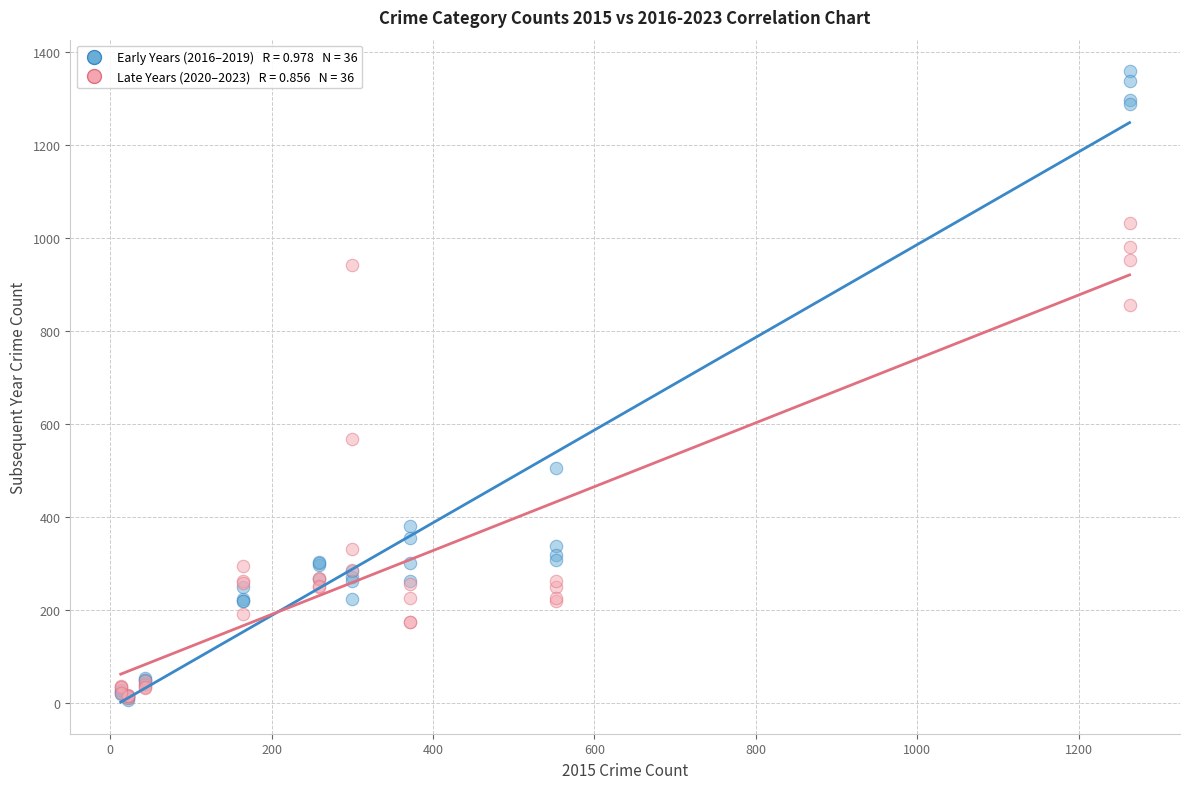

Across all series, what Y value is closest to 683?

569